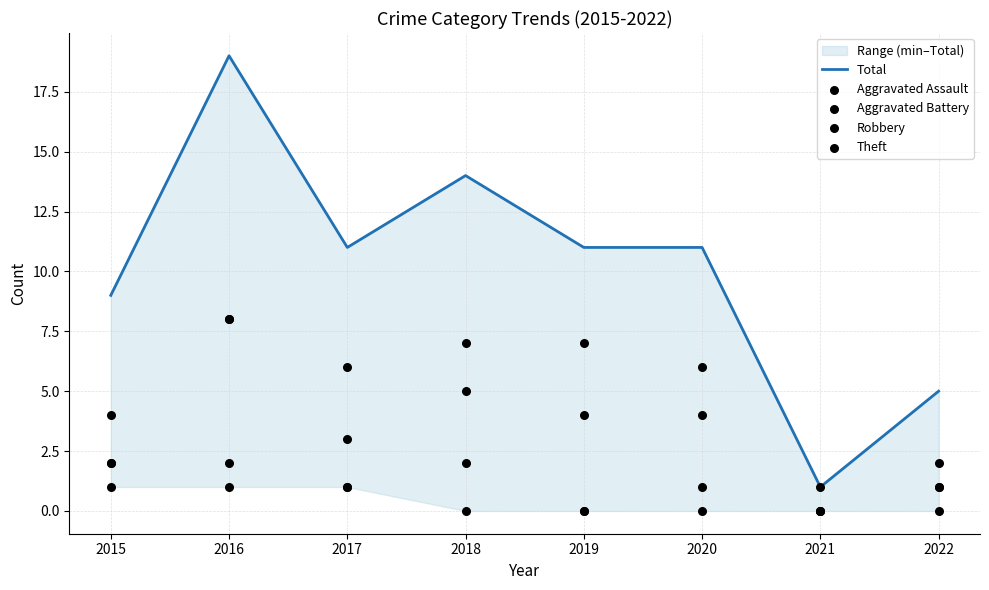

What is the total value across all series at 2019?

22